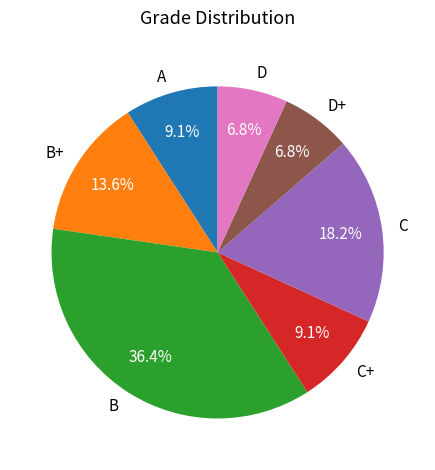

What percentage is the C+ slice, to the nearest percent?

9%